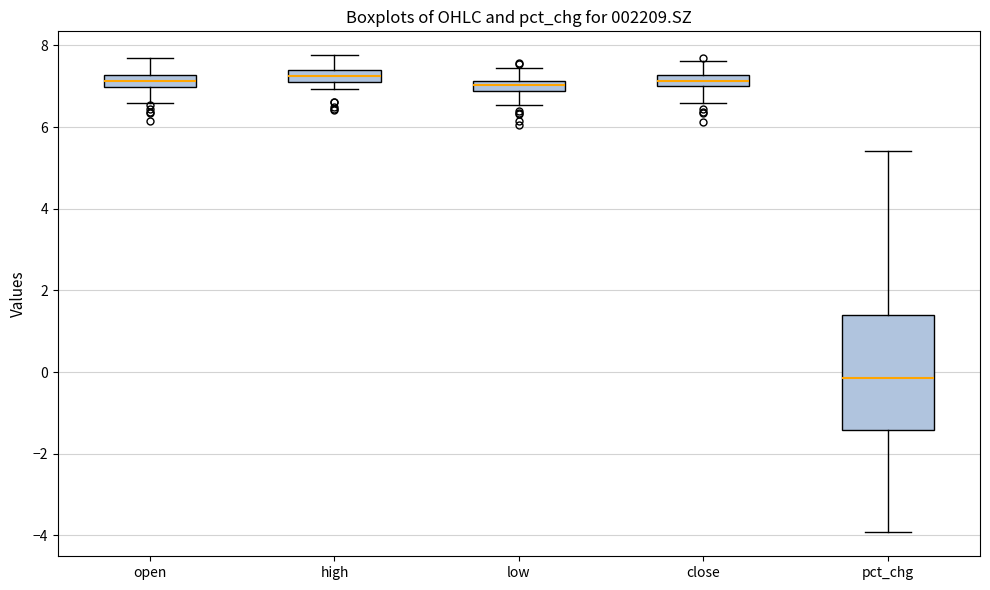

Where does the lower whisker of the box for open end on the y-axis? The values are not printed on the chart, so give them approximately, as read against the axis.

6.6